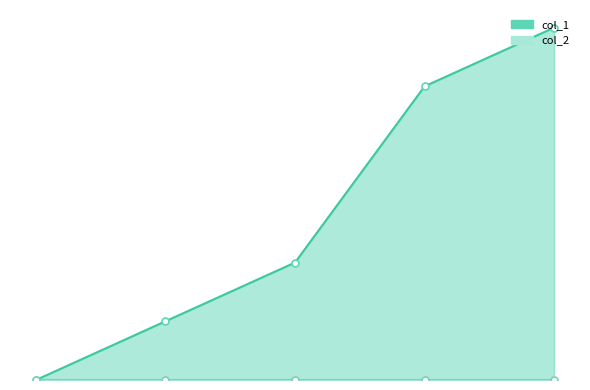

Reading left to right, transcribe all the data shown in this chart.

1456873536=0	1472754237=1	1472772219=2	1472837023=5	1472844245=6